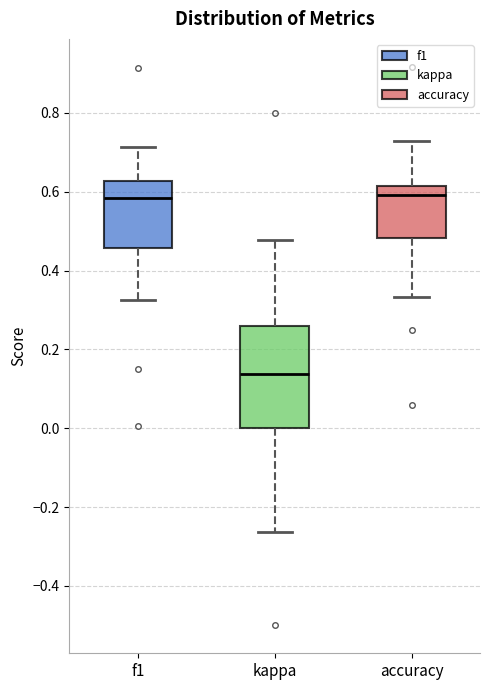

Comparing the boxes themselves (not the whiskers), which one is the tallest?

kappa